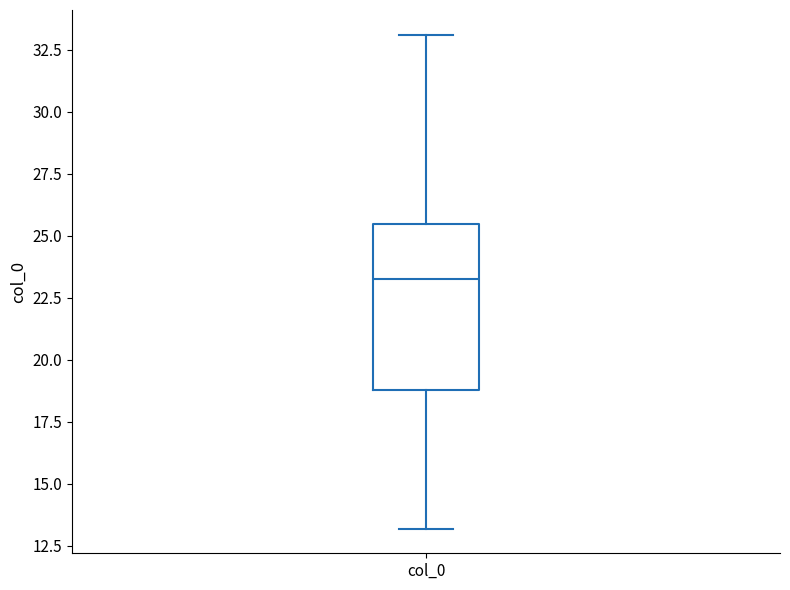

Where is the lower edge of the box for col_0 on the y-axis? The values are not printed on the chart, so give them approximately, as read against the axis.

19.0